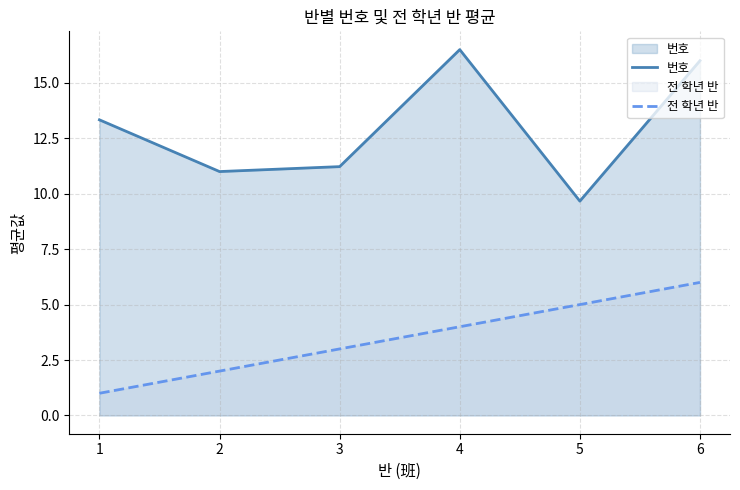

Rank the categories by 전 학년 반 value from highest to lowest.

6, 5, 4, 3, 2, 1